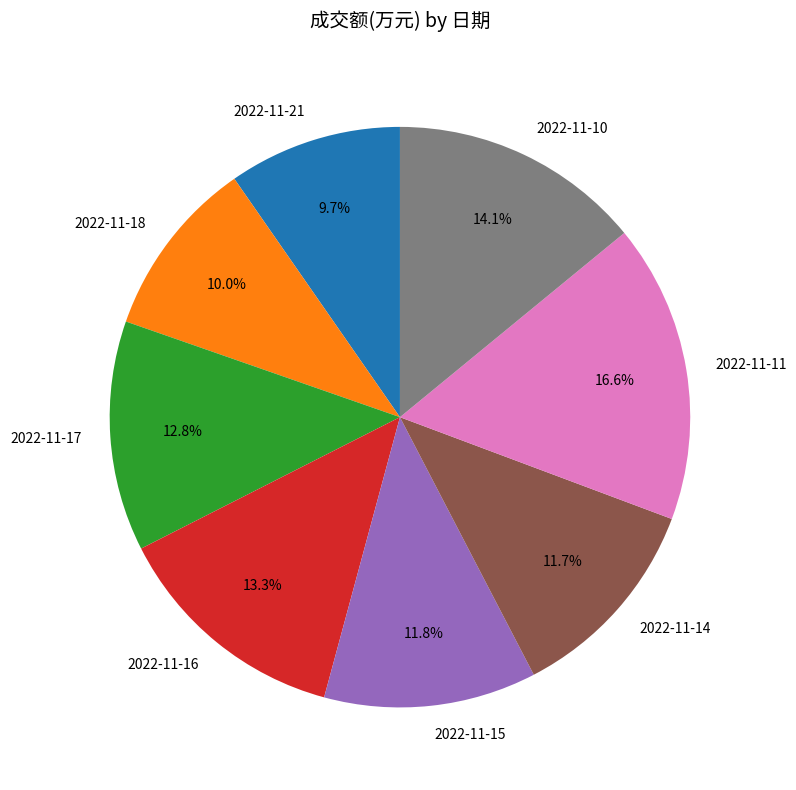

Which category has the biggest portion of the pie?

2022-11-11